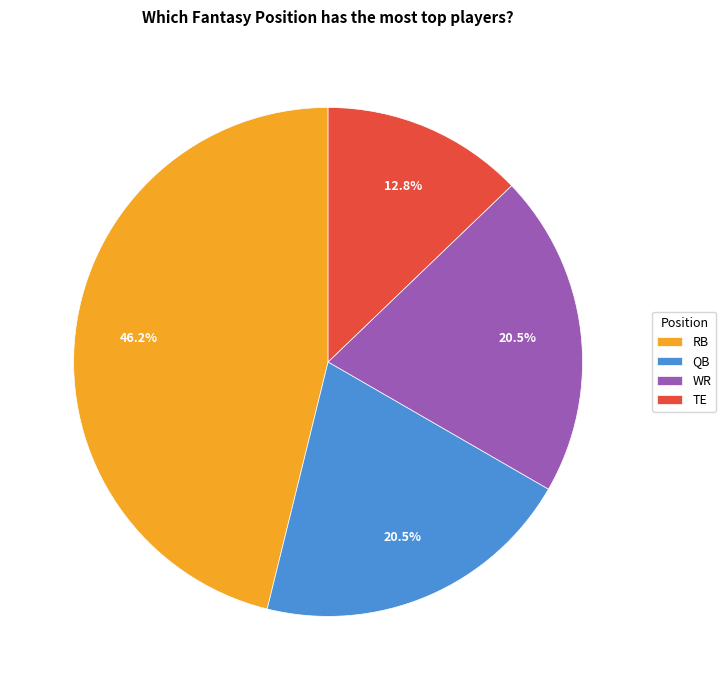

The TE slice represents 1% of the pie. True or false?

False